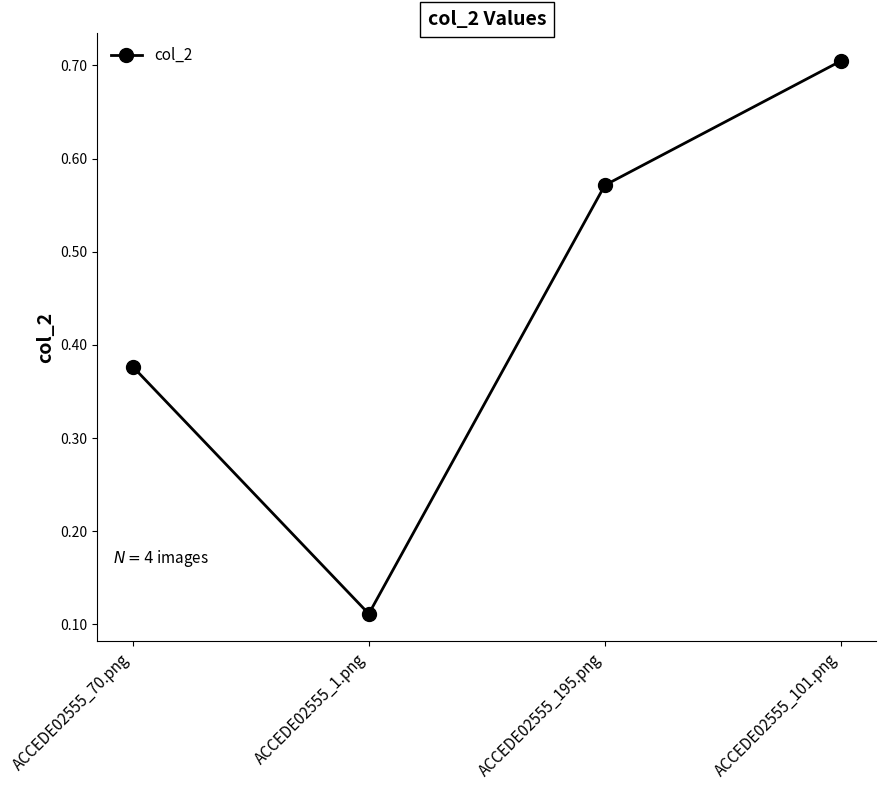

List the labels in order of value, largest first.

ACCEDE02555_101.png, ACCEDE02555_195.png, ACCEDE02555_70.png, ACCEDE02555_1.png